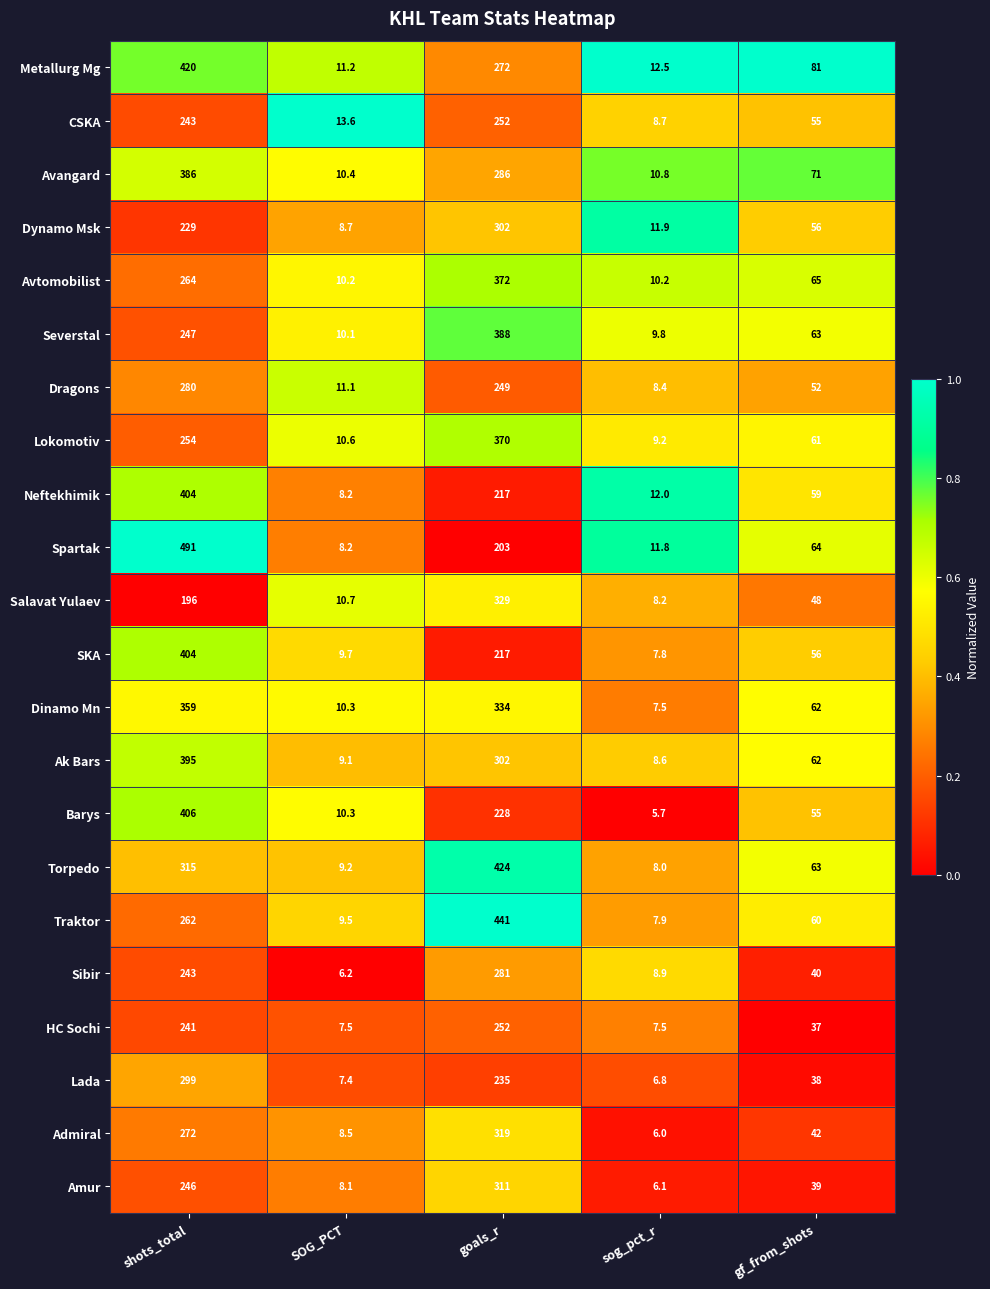

At which category is the sum across all series the highest?

shots_total